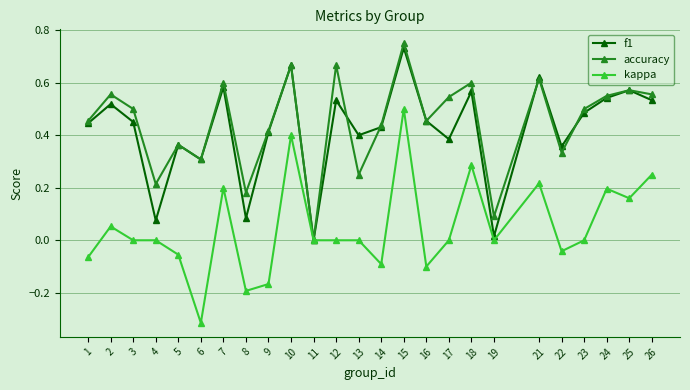

The accuracy series shows 0.3 at 6. True or false?

True